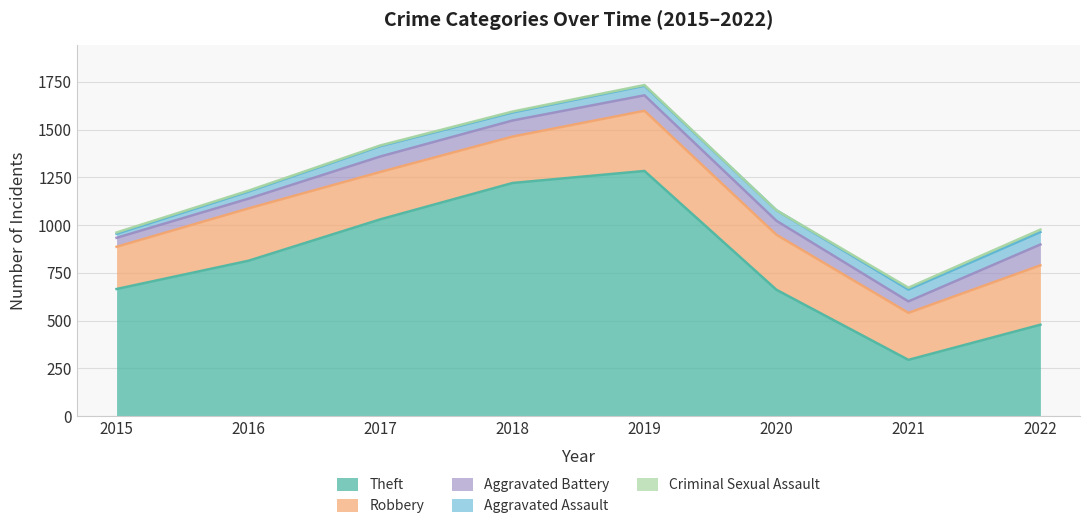

How many values in the Aggravated Battery series are below 81?

4